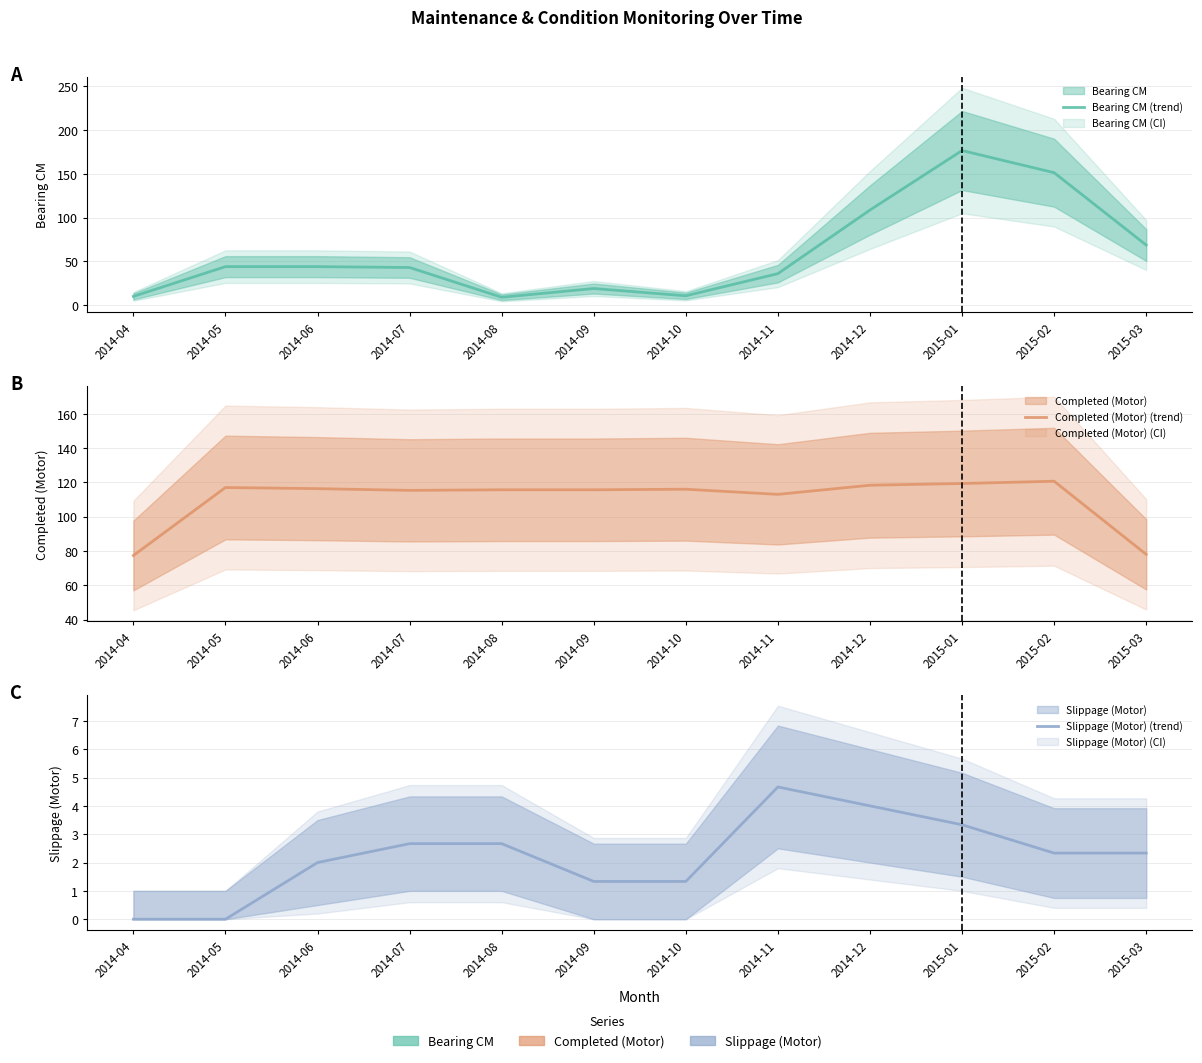

Reading left to right, list all the values displayed in this chart.

Bearing CM (trend): 10.0	44.0	44.0	43.0	9.0	19.0	10.7	36.0	108.7	176.7	151.3	68.7
Completed (Motor) (trend): 77.3	117.0	116.3	115.3	115.7	115.7	116.0	113.0	118.3	119.3	120.7	78.0
Slippage (Motor) (trend): 0.0	0.0	2.0	2.7	2.7	1.3	1.3	4.7	4.0	3.3	2.3	2.3